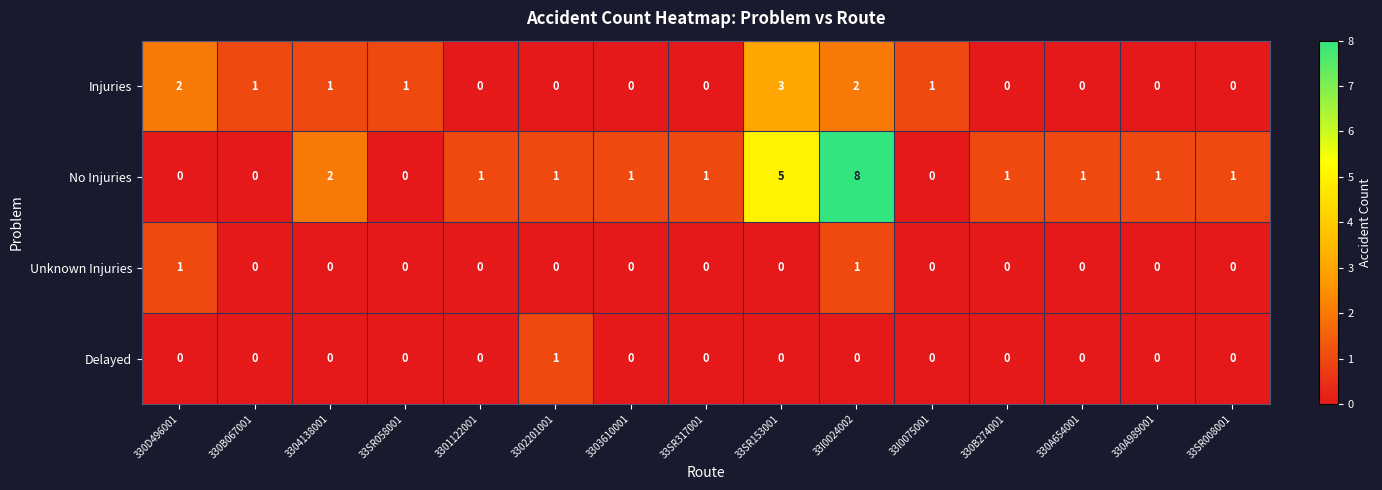

At which category is the sum across all series the highest?

33I0024002